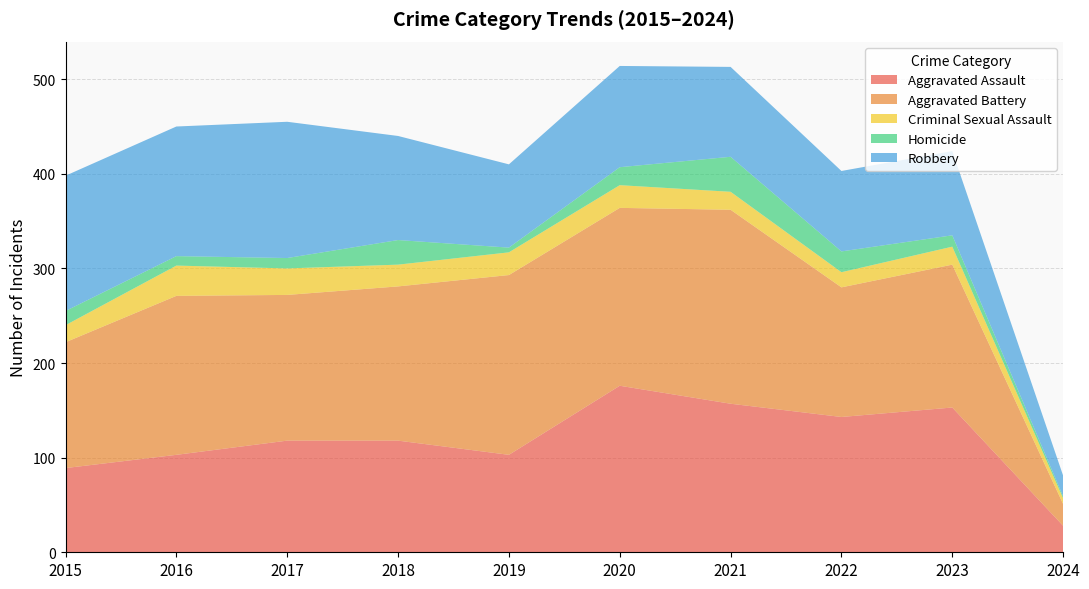

Reading left to right, transcribe all the data shown in this chart.

Aggravated Assault: 2015=89	2016=103	2017=118	2018=118	2019=103	2020=176	2021=157	2022=143	2023=153	2024=28
Aggravated Battery: 2015=133	2016=168	2017=154	2018=163	2019=190	2020=188	2021=205	2022=137	2023=151	2024=23
Criminal Sexual Assault: 2015=18	2016=32	2017=28	2018=23	2019=24	2020=24	2021=19	2022=16	2023=19	2024=6
Homicide: 2015=15	2016=10	2017=11	2018=26	2019=5	2020=19	2021=37	2022=22	2023=12	2024=2
Robbery: 2015=143	2016=137	2017=144	2018=110	2019=88	2020=107	2021=95	2022=85	2023=89	2024=22